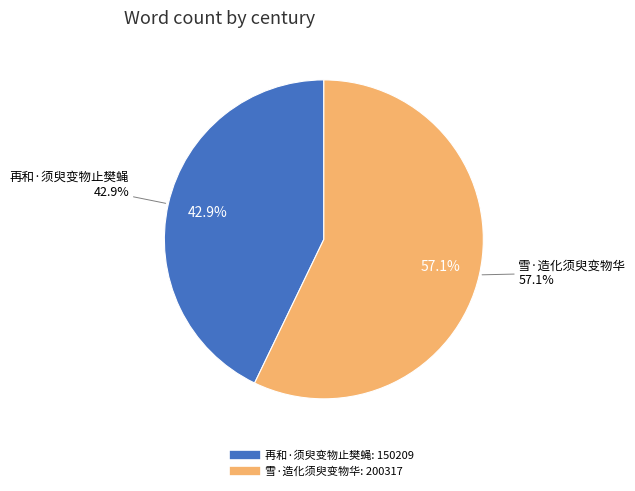

What is the change in value from 再和·须臾变物止樊蝇 to 雪·造化须臾变物华?

+50108